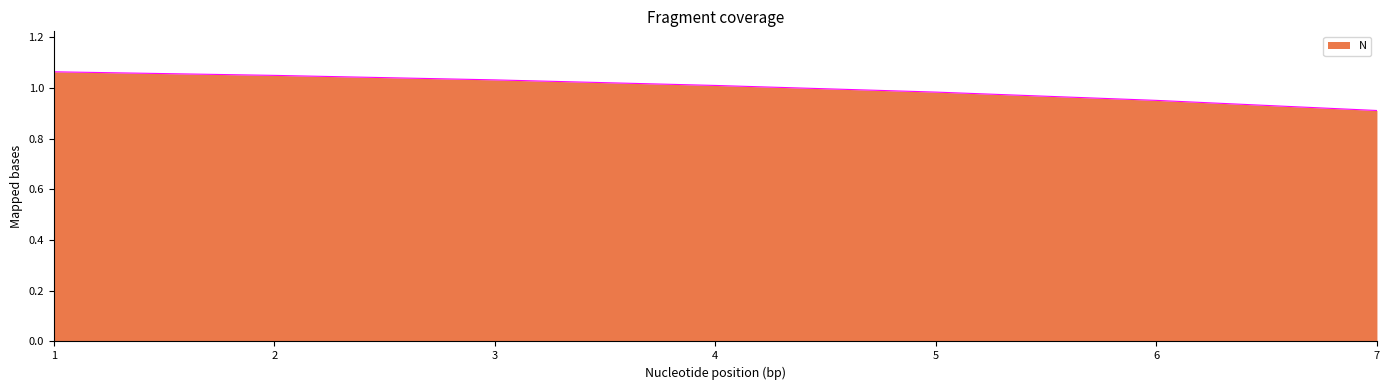

True or false: the data shows 0.2 at 4.

False